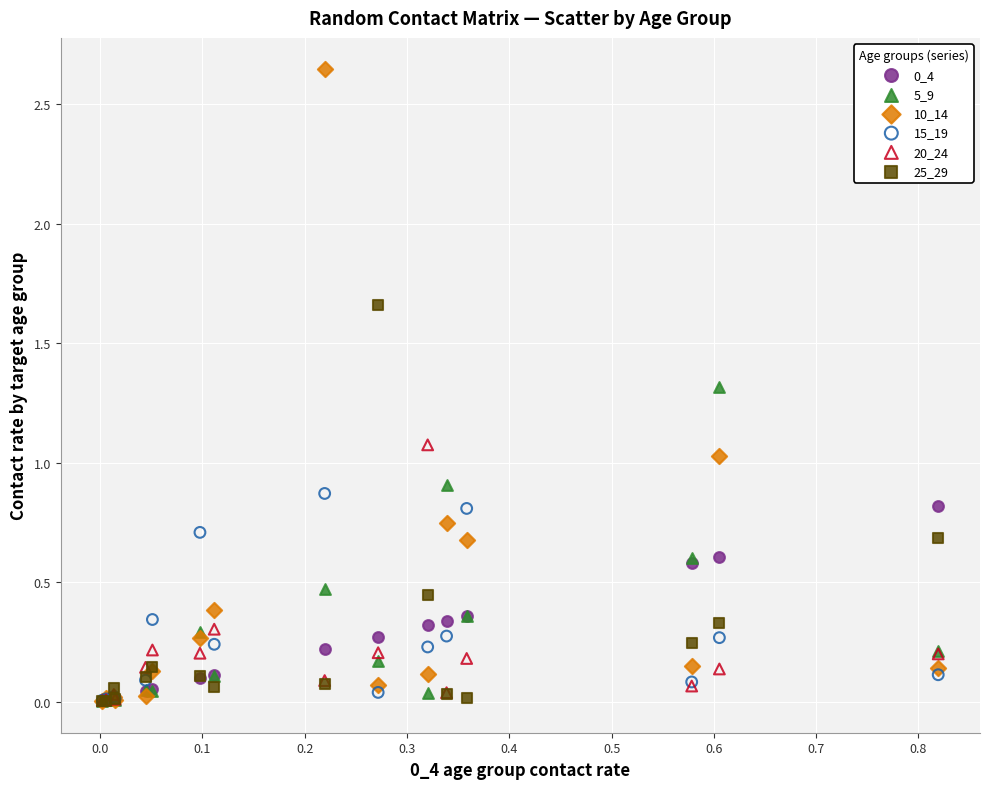

Which series has the widest spread of Y values?

10_14